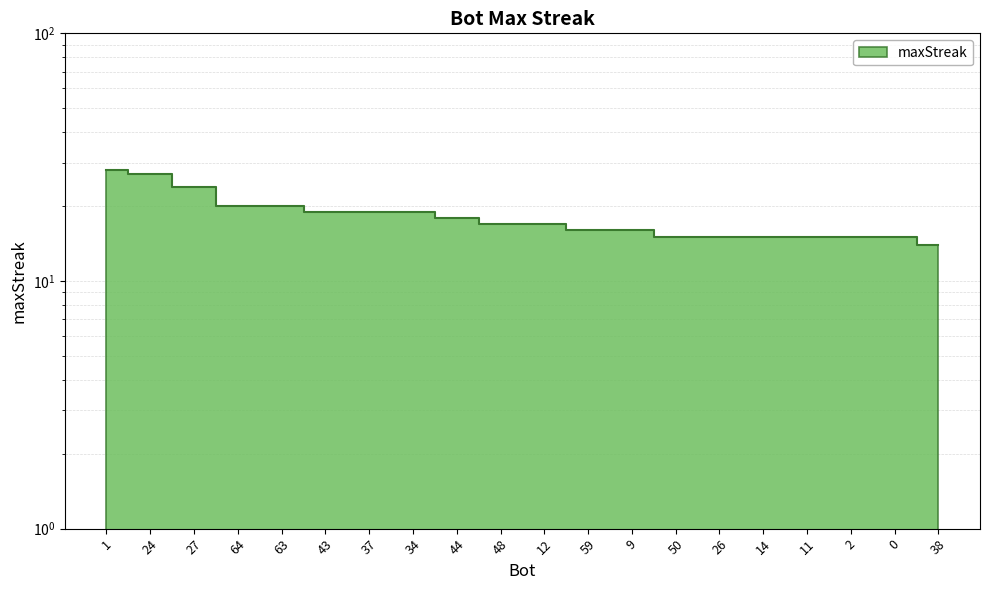

What is the value of the 14th point from the left?

15